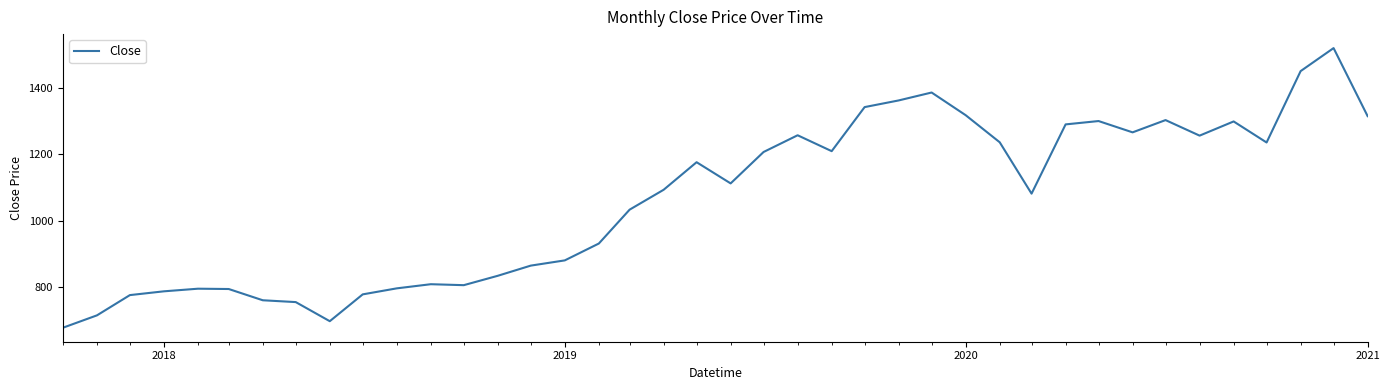

What is the smallest value displayed?

677.0